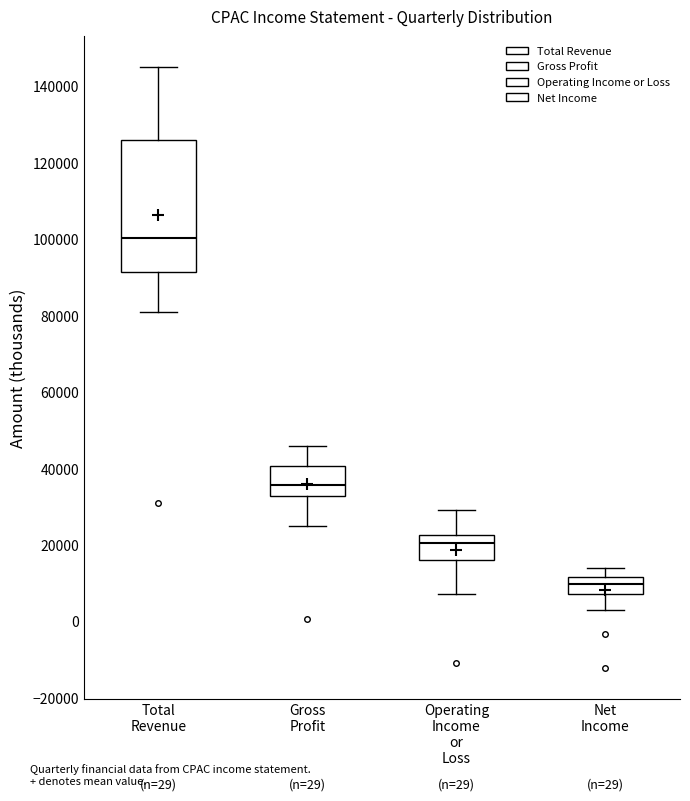

Which box's median line is the lowest?

Net Income